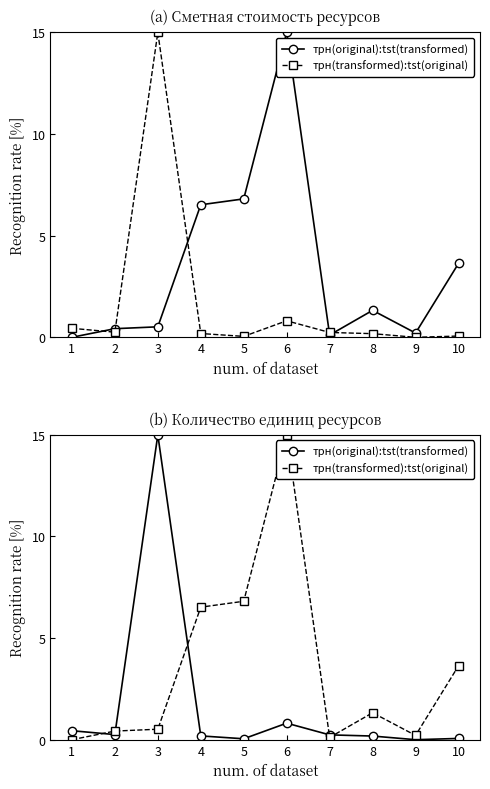

How many lines are shown in the chart?

2